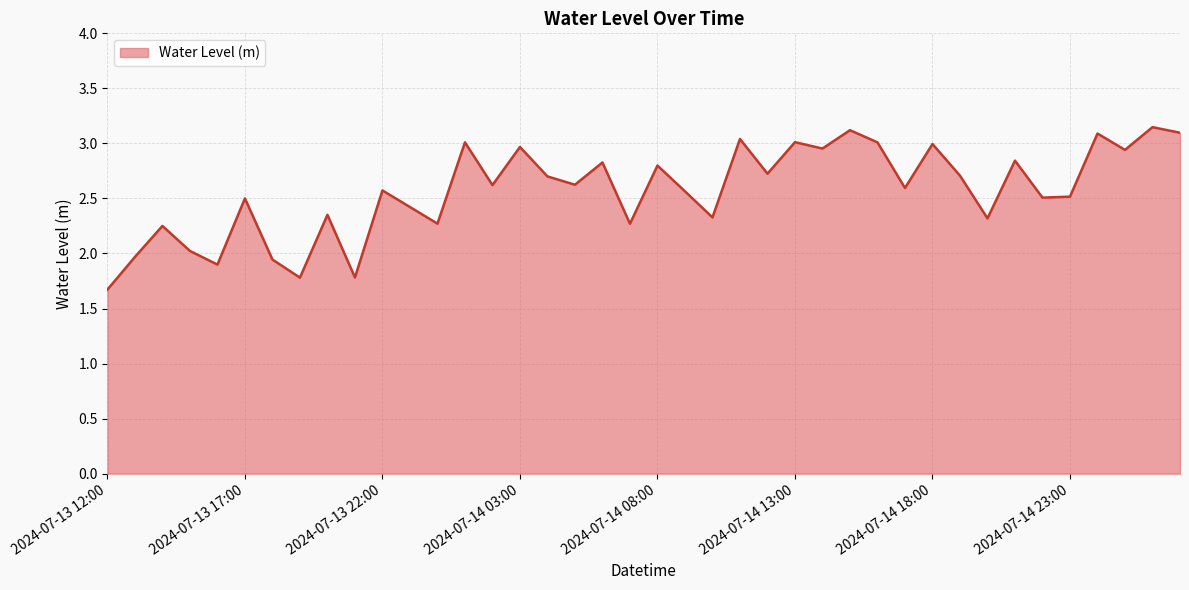

What is the sum of all values?

102.8